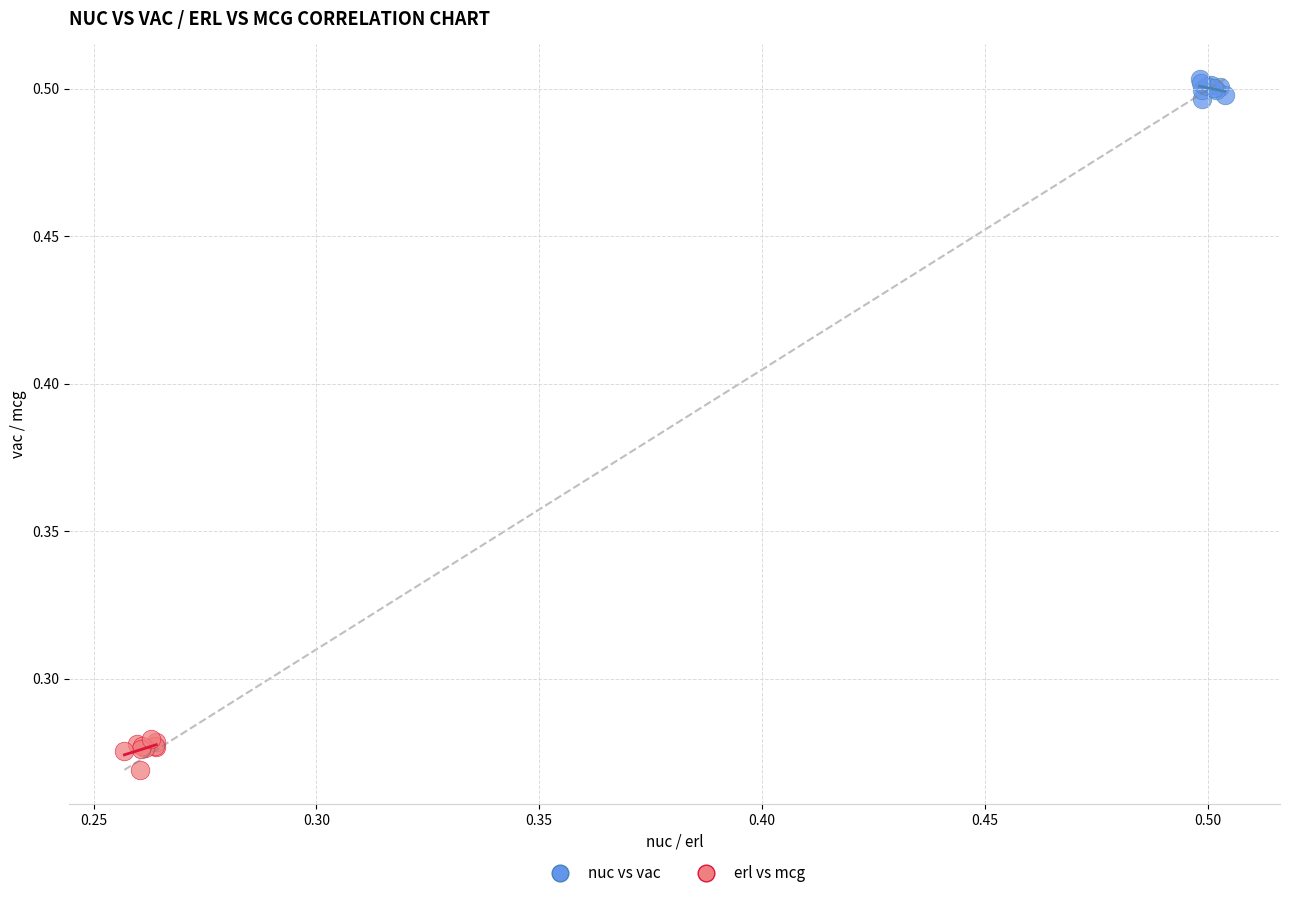

Which series contains the lowest Y value?

erl vs mcg